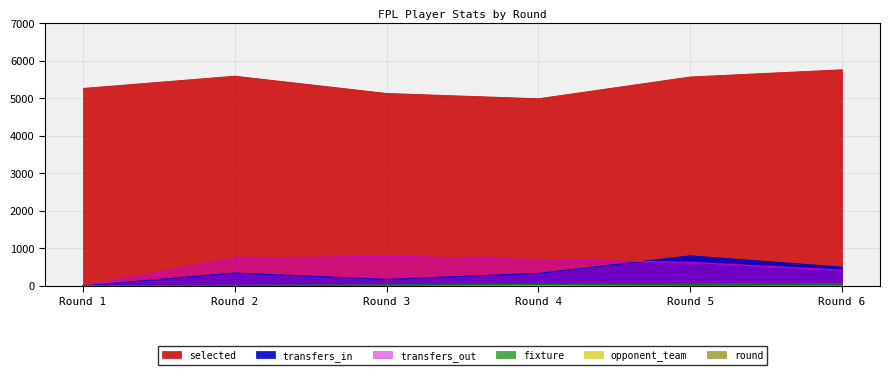

What is the spread (max minus min) of values at Round 1?

5260